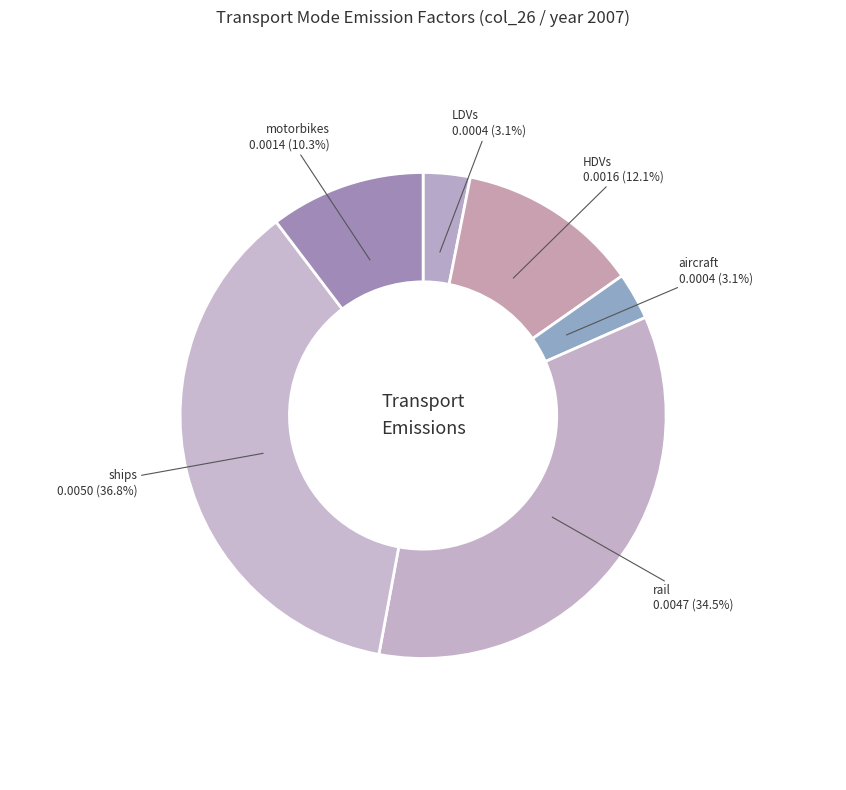

To the nearest percent, what is the combined percentage of LDVs and rail?

38%